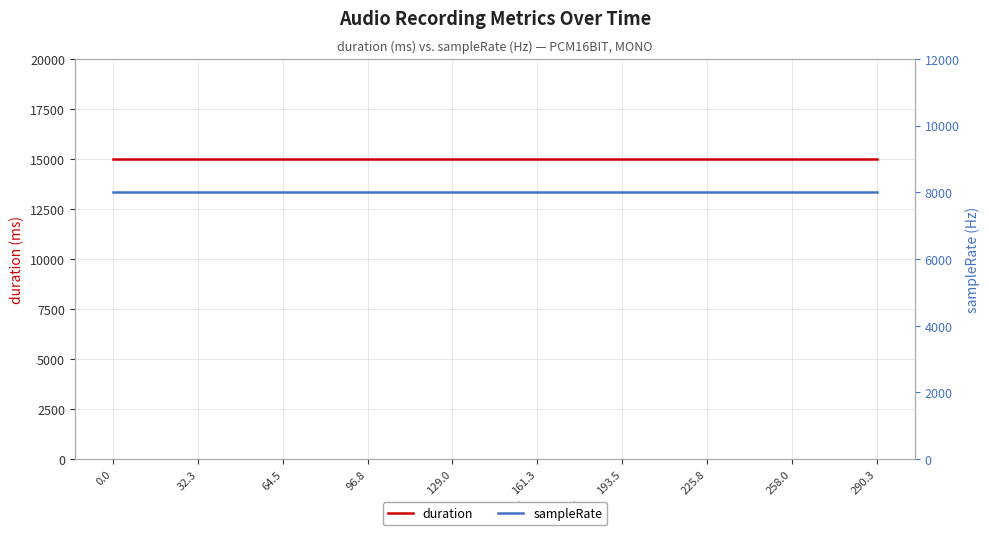

At how many categories does at least one series exceed 12777?

20